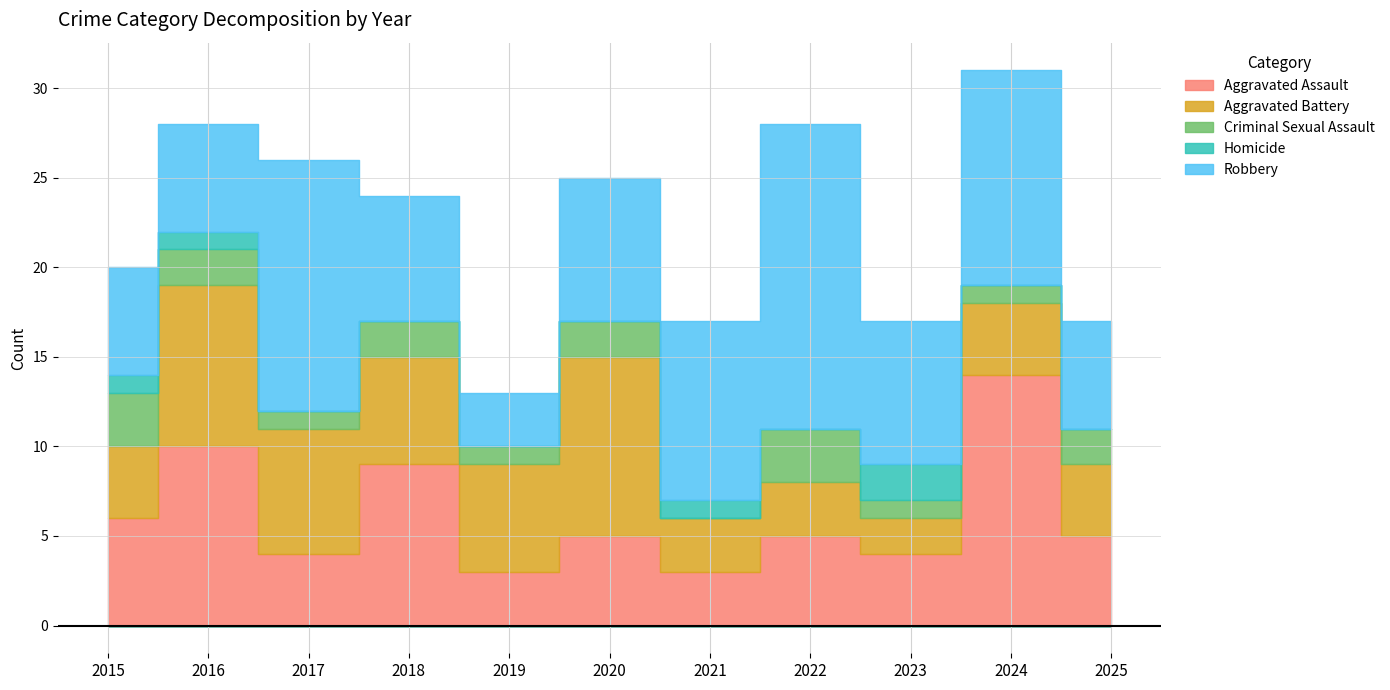

Which has a higher value, 2025 or 2024?

2024